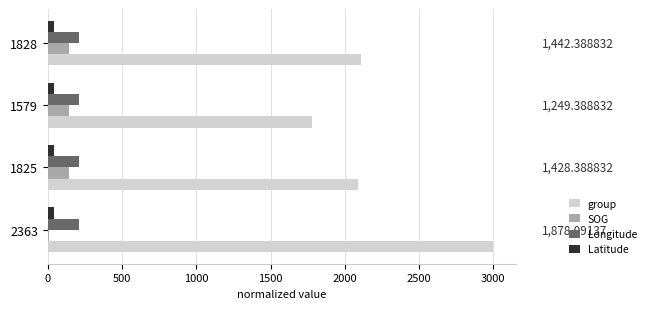

How many data points in SOG are above 142?

3